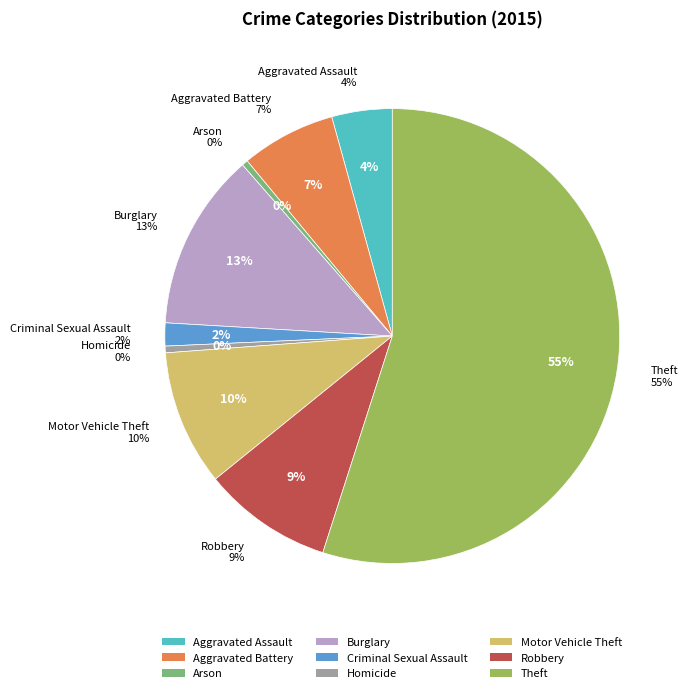

What is the largest slice in the pie chart?

Theft